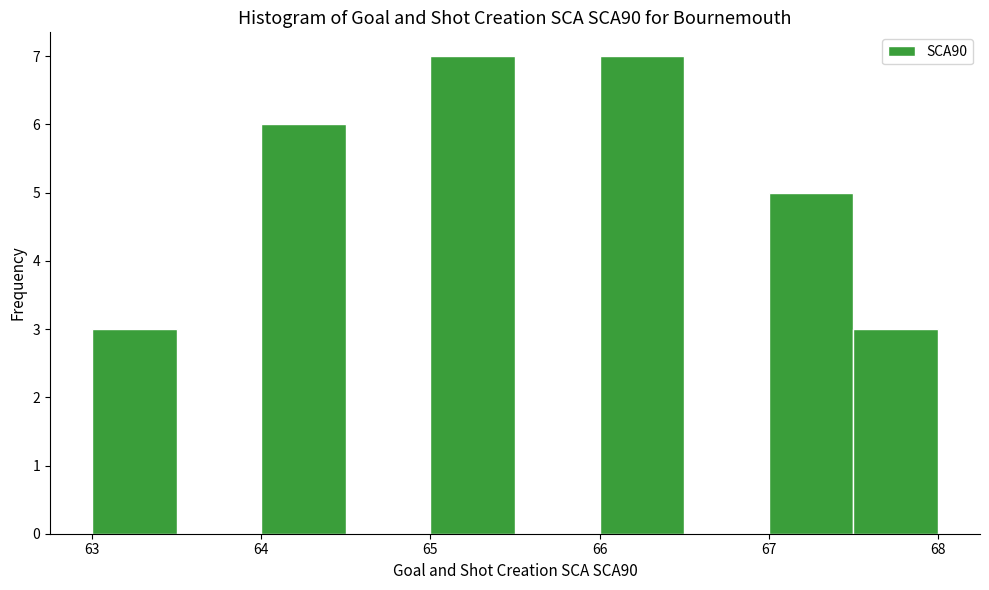

Reading left to right, list every bar in this chart as the range it spans on the x-axis followed by its height. The values are not printed on the chart, so give them approximately, as read against the axis.

63.0 to 63.5: 3
63.5 to 64.0: 0
64.0 to 64.5: 6
64.5 to 65.0: 0
65.0 to 65.5: 7
65.5 to 66.0: 0
66.0 to 66.5: 7
66.5 to 67.0: 0
67.0 to 67.5: 5
67.5 to 68.0: 3